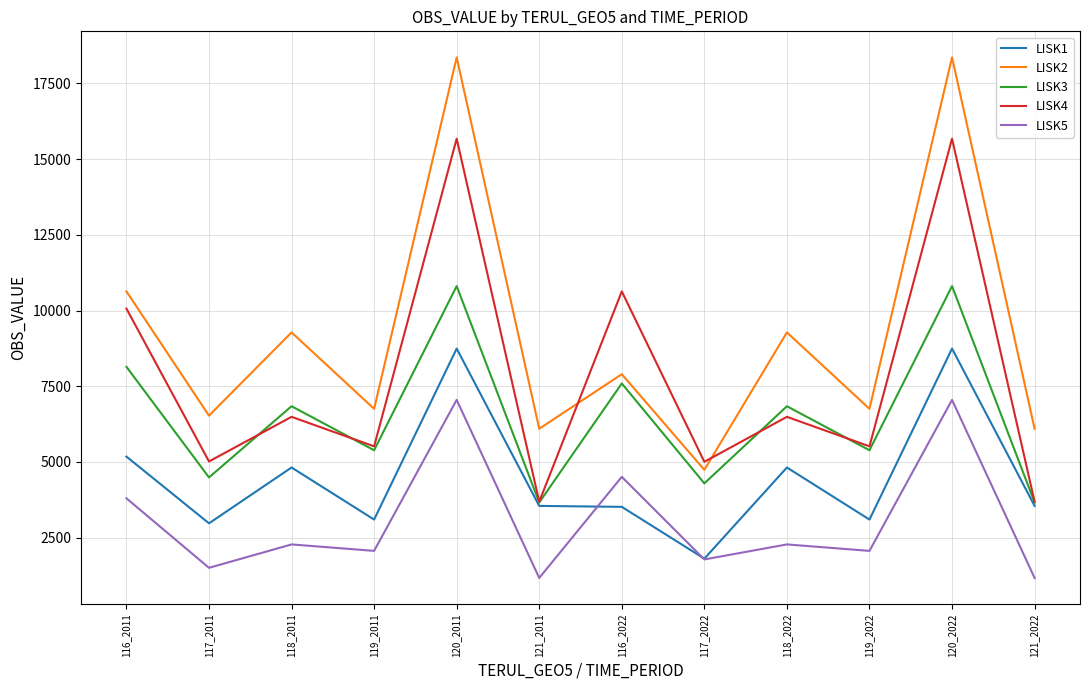

What is the average value of the LISK5 series?

3060